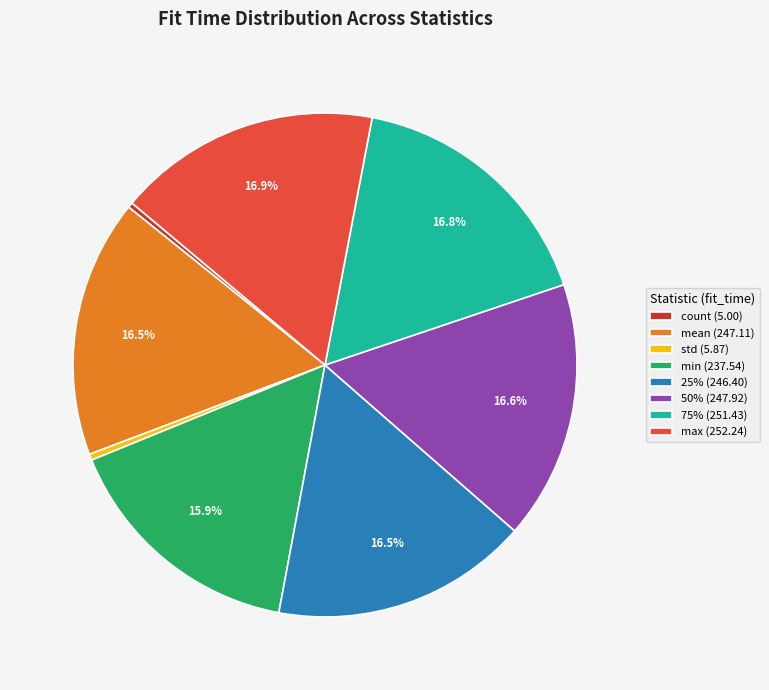

Does any single category account for the majority?

No